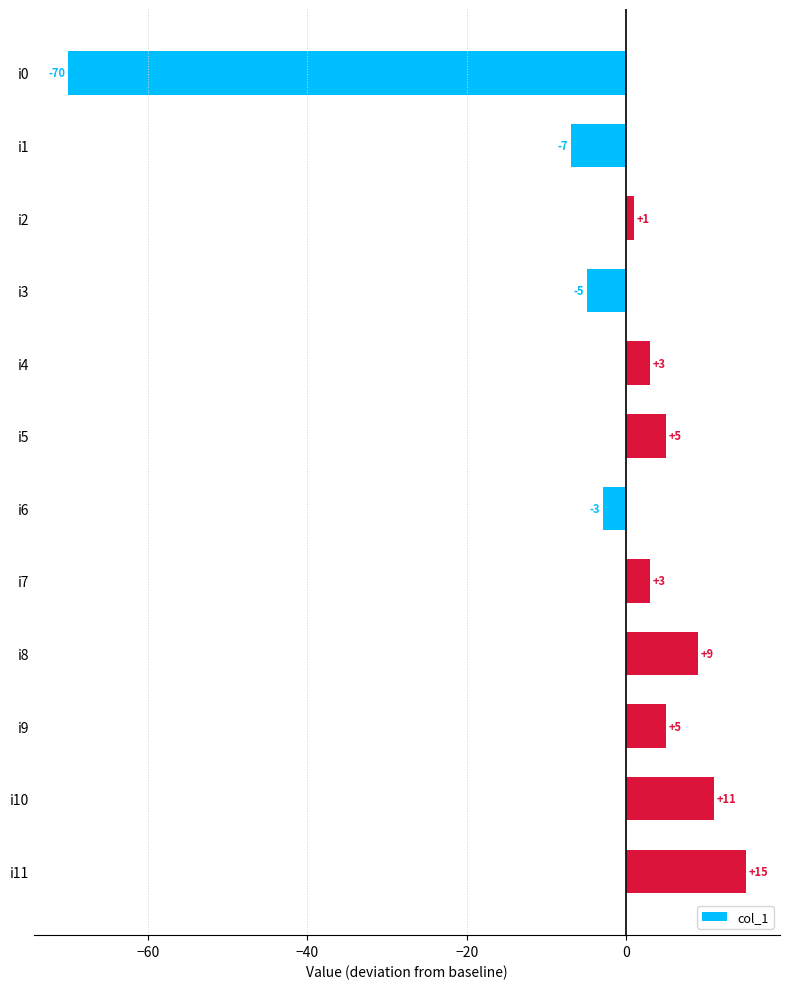

Reading top to bottom, list all the values displayed in this chart.

-70	-7	1	-5	3	5	-3	3	9	5	11	15